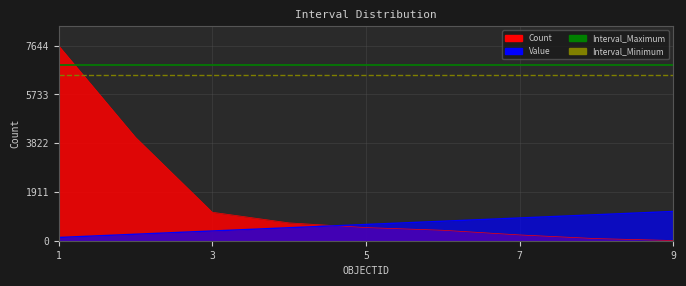

How many times do Count and Value cross each other?

1